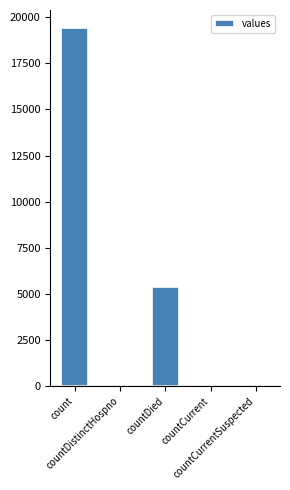

Reading right to left, transcribe all the data shown in this chart.

0	60	5357	38	19420